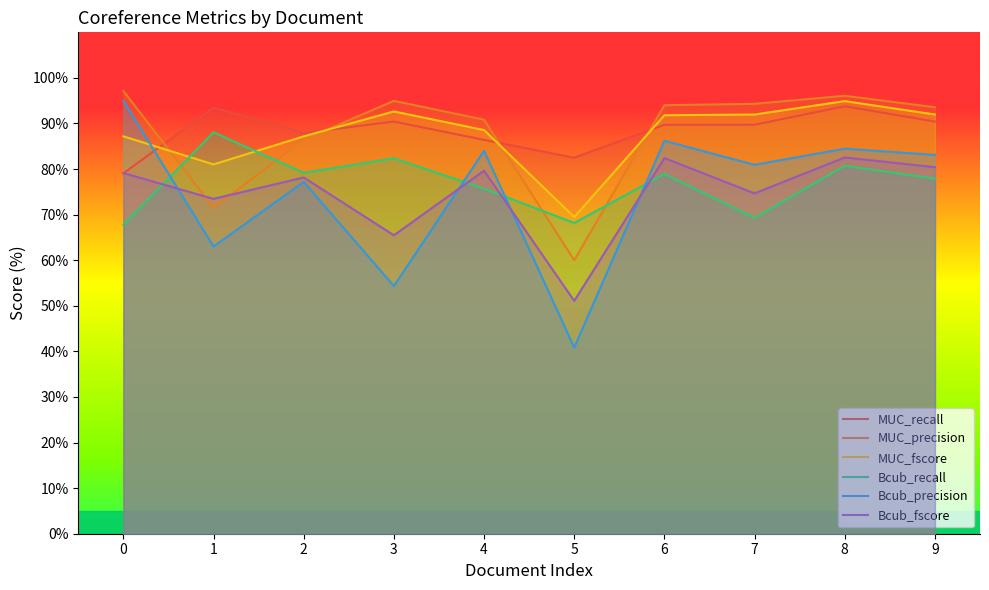

What is the value of the Bcub_recall point at the 5th from the left?

75.7